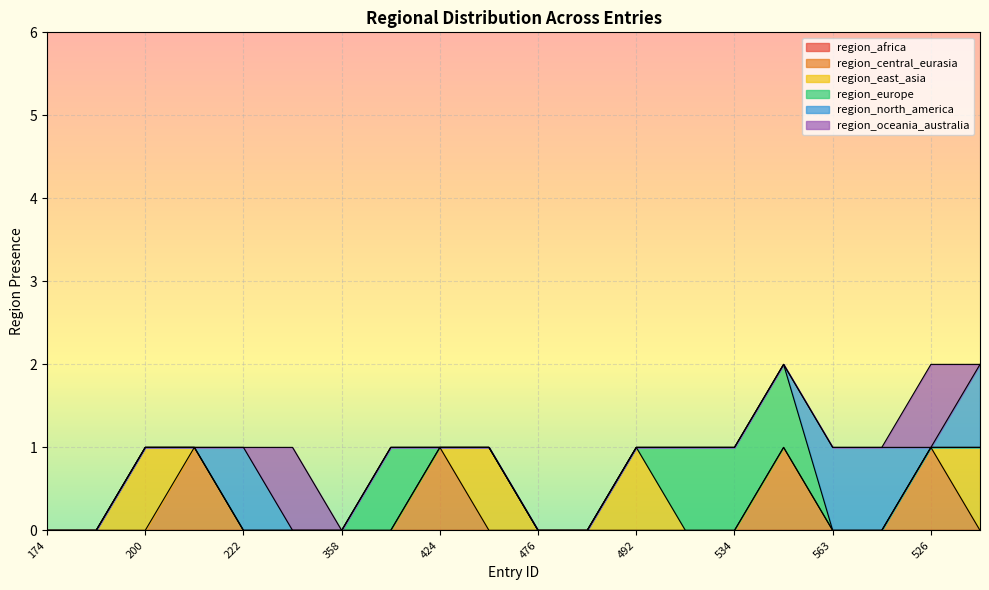

Which label corresponds to the smallest value in the chart?

174